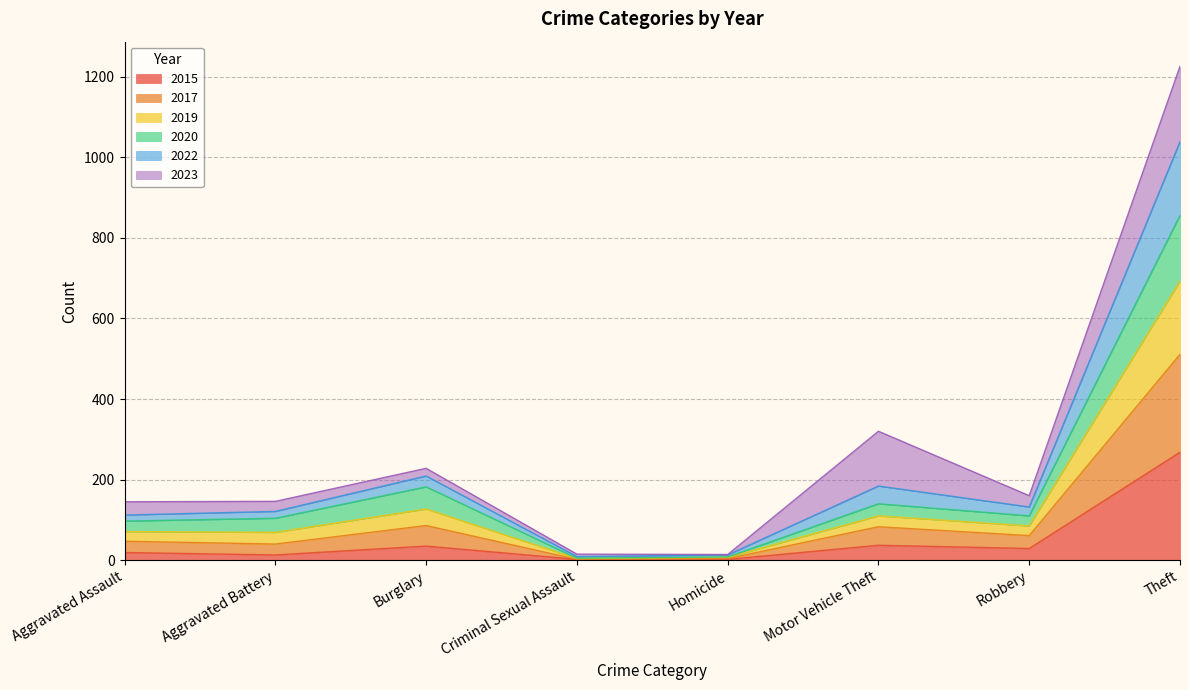

At which category is the sum across all series the highest?

Theft